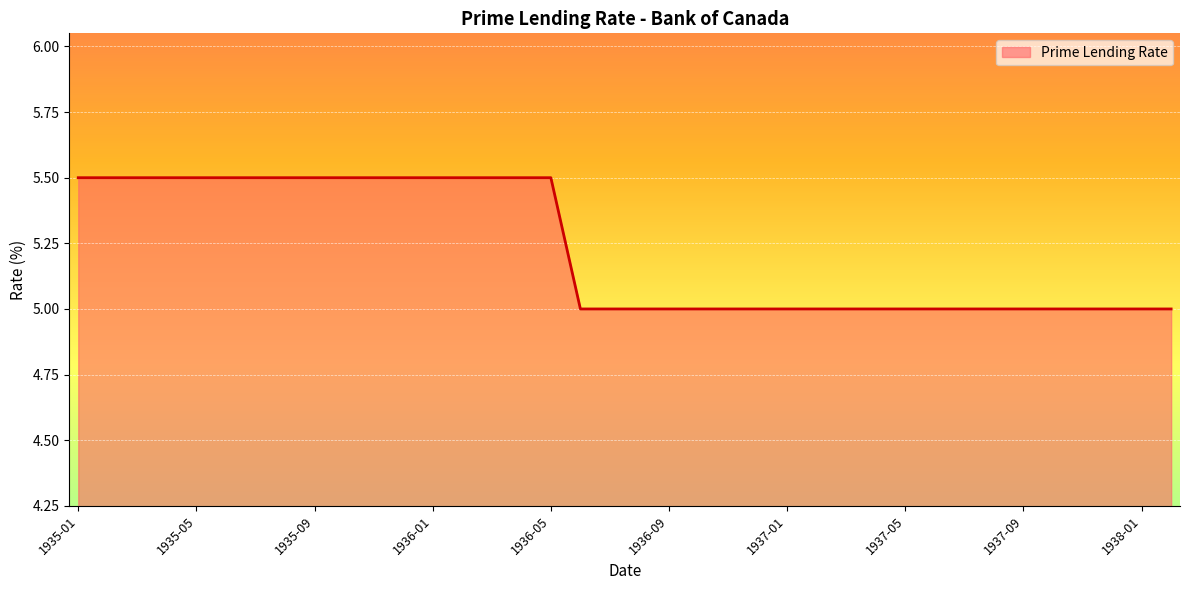

What is the difference between the maximum and minimum values?

0.5